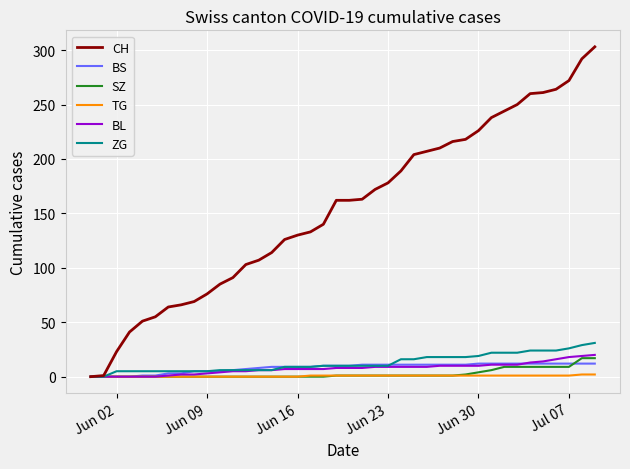

What is the maximum value for BL?

20